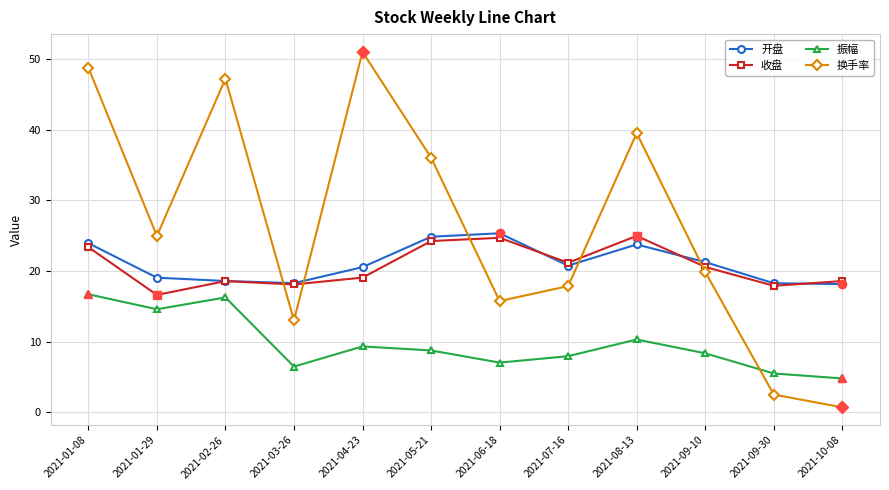

What is the spread (max minus min) of values at 2021-08-13?

29.2